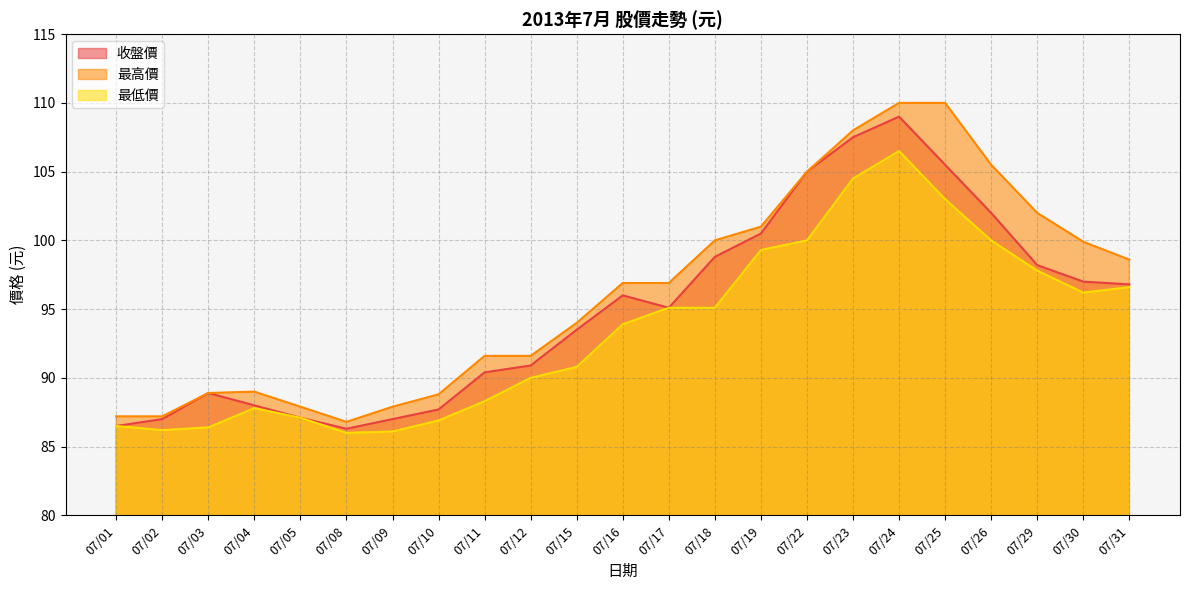

True or false: 收盤價 and 最低價 intersect in this chart.

False